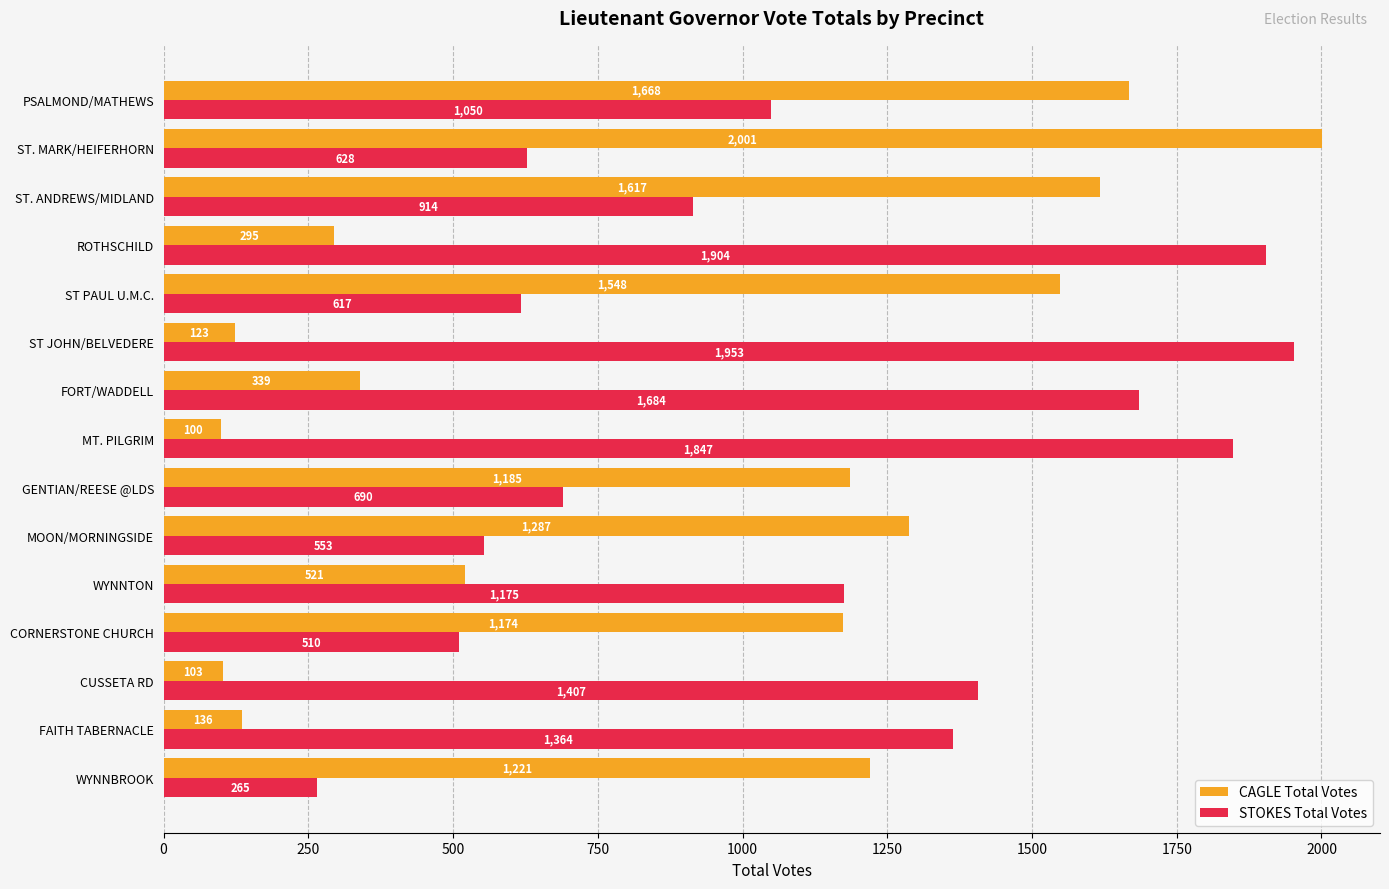

Which series has the widest spread of values?

CAGLE Total Votes